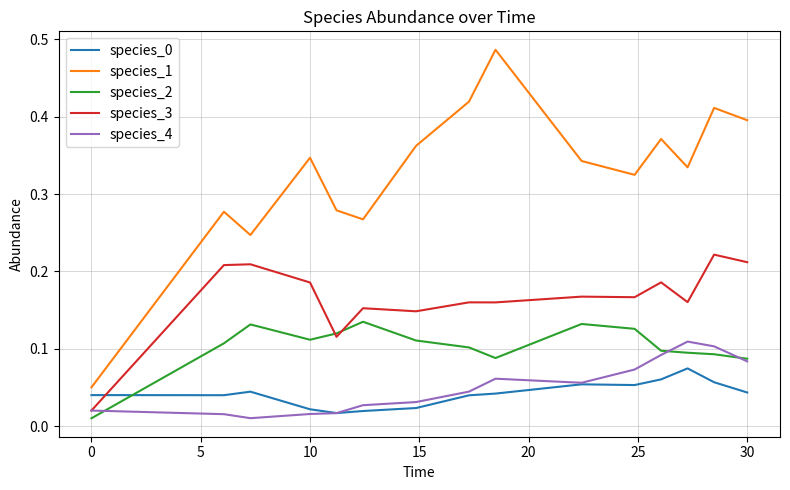

Which series has the largest range (max minus min)?

species_1